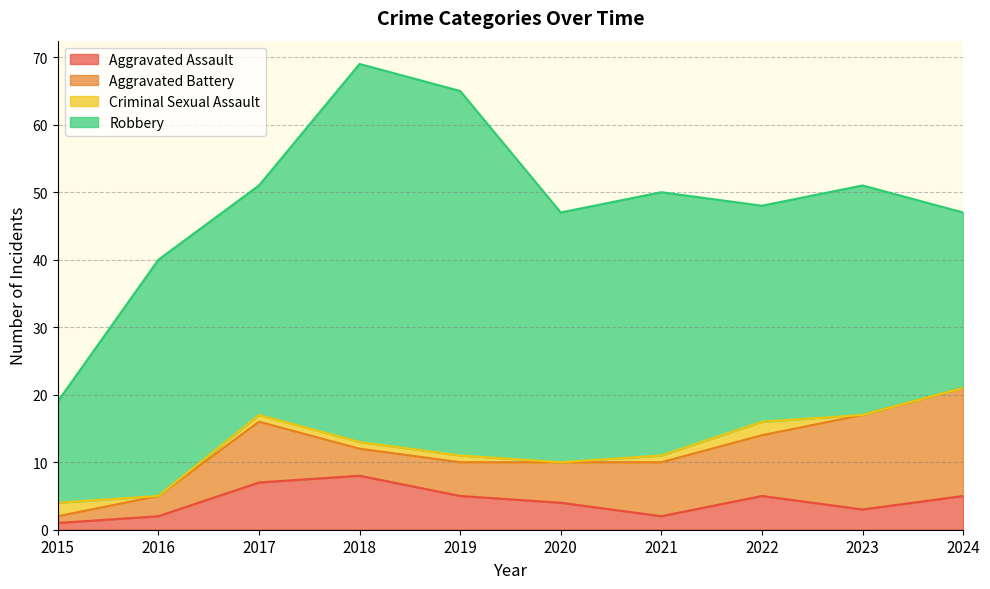

At 2020, list the series in order from largest to smallest.

Robbery, Aggravated Battery, Aggravated Assault, Criminal Sexual Assault